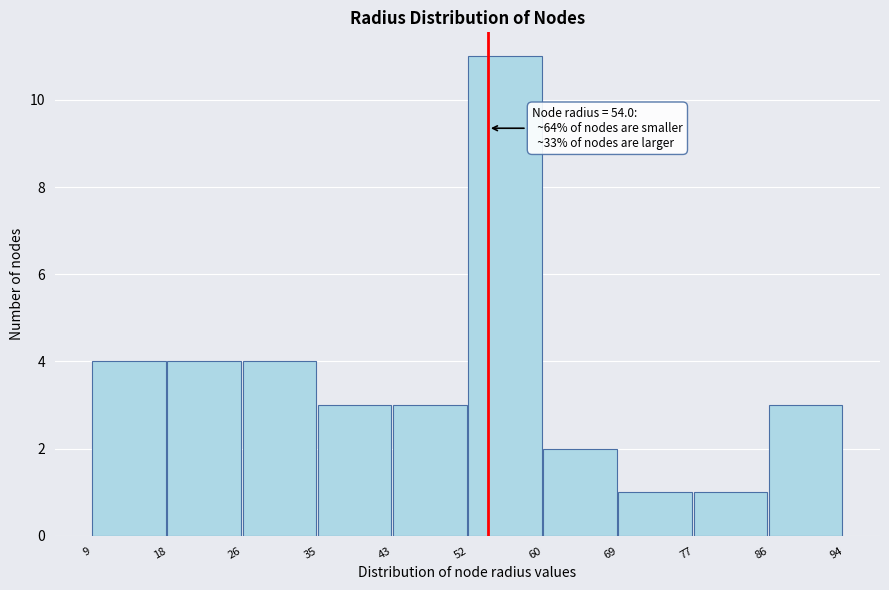

Over which range of the x-axis is the bar tallest?

52 to 60